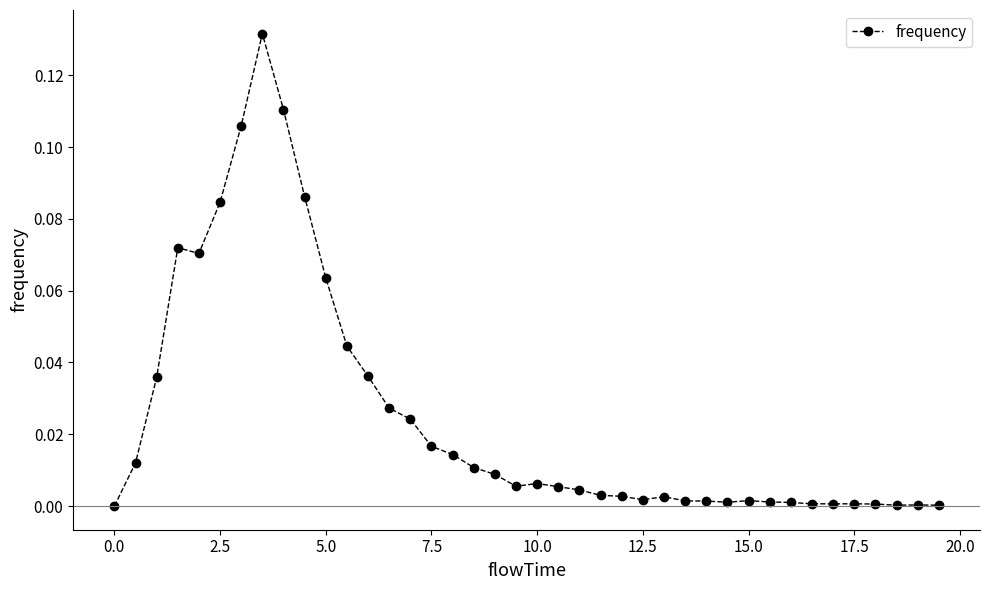

How many categories are shown in the chart?

40